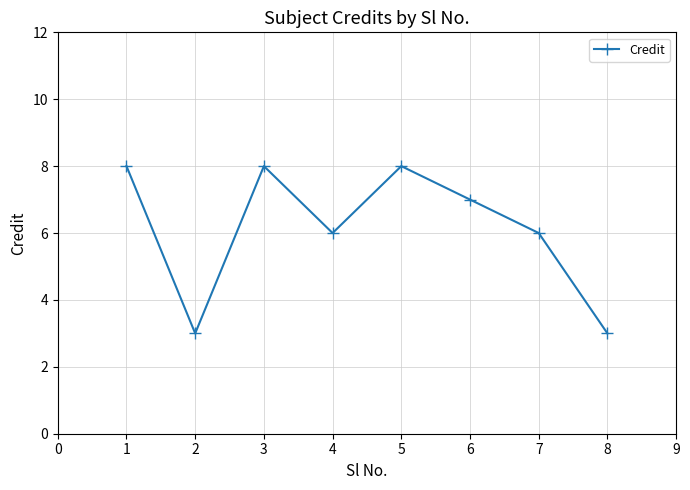

What is the ratio of the value at 6 to the value at 5?

0.9